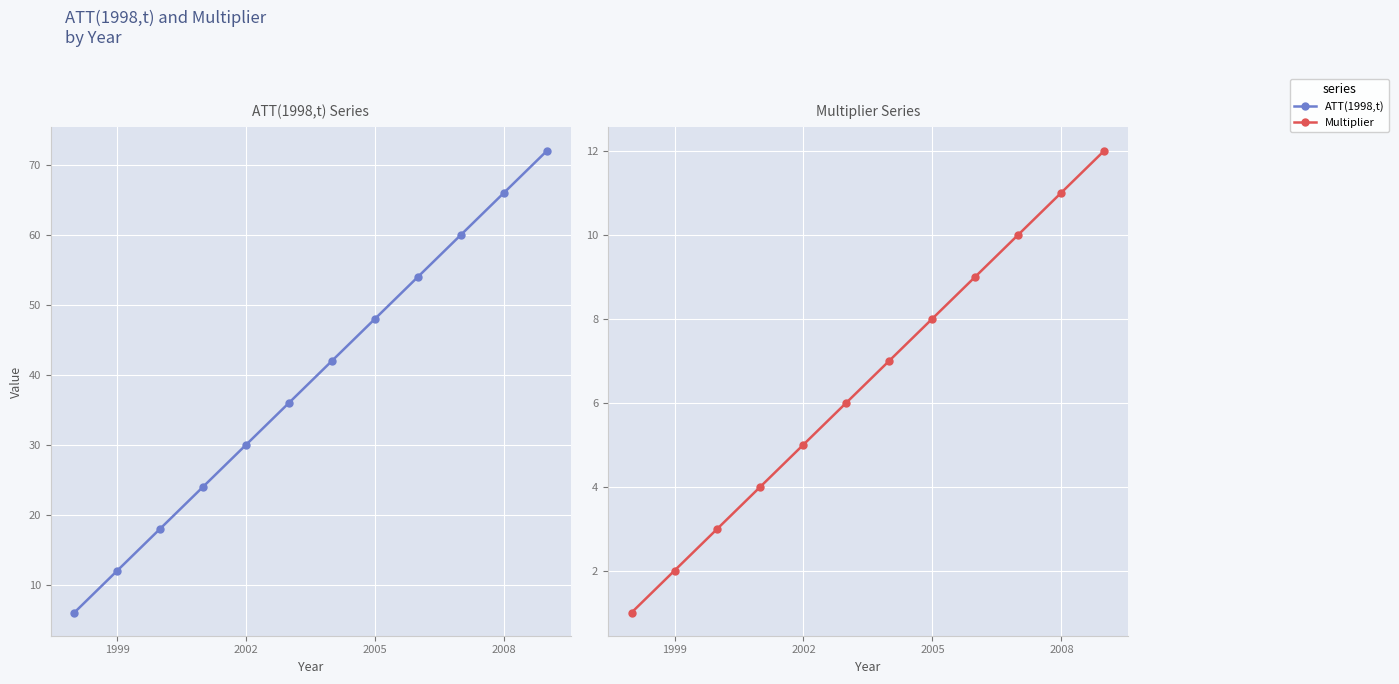

How many lines are shown in the chart?

2